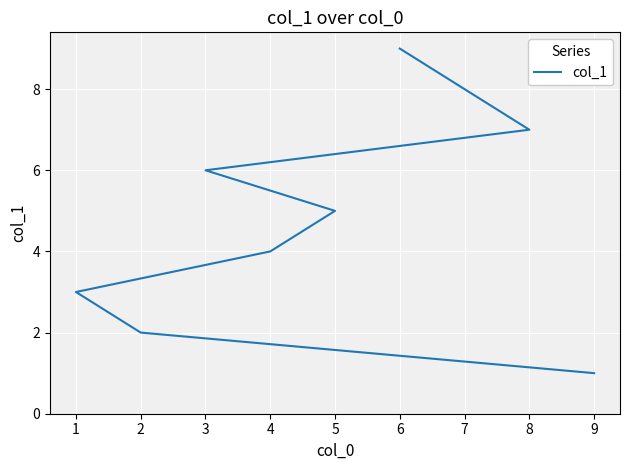

What is the value of the 6th point from the left?

6